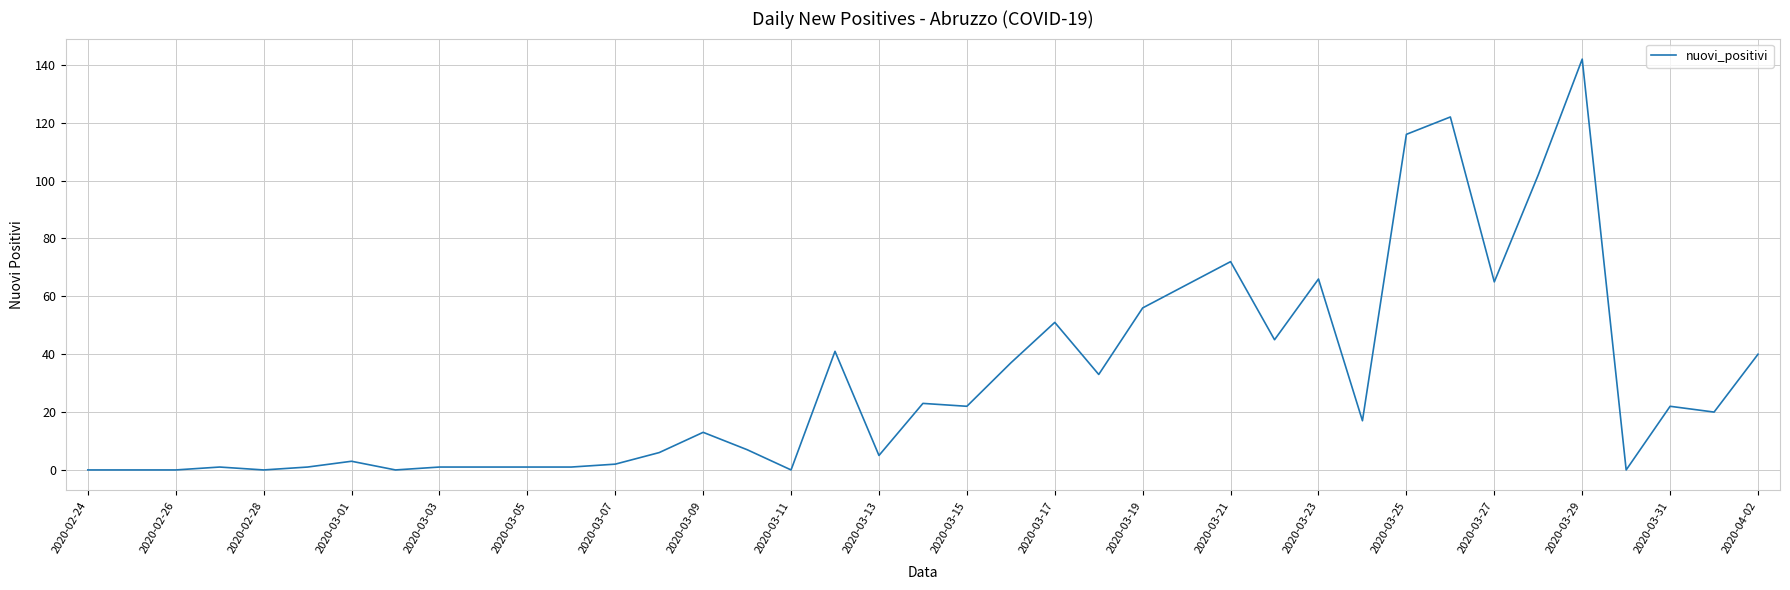

Does the chart display data point markers on the line(s)?

No